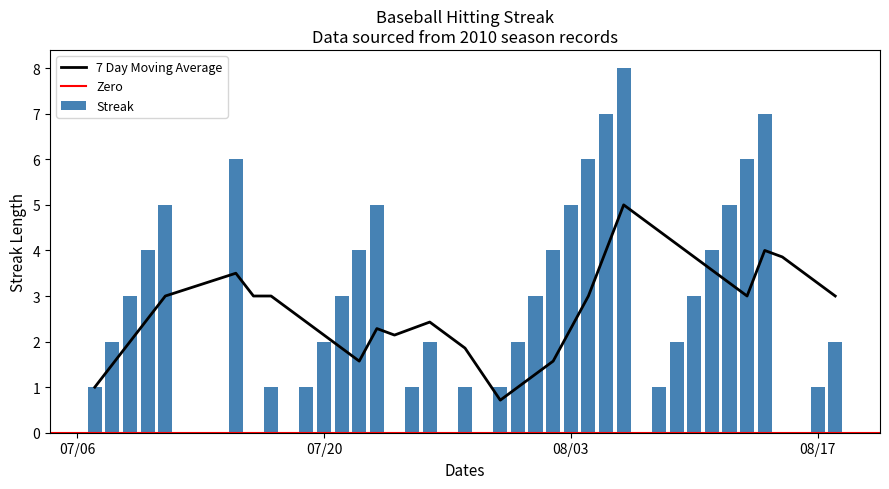

How many values are below 2?

16